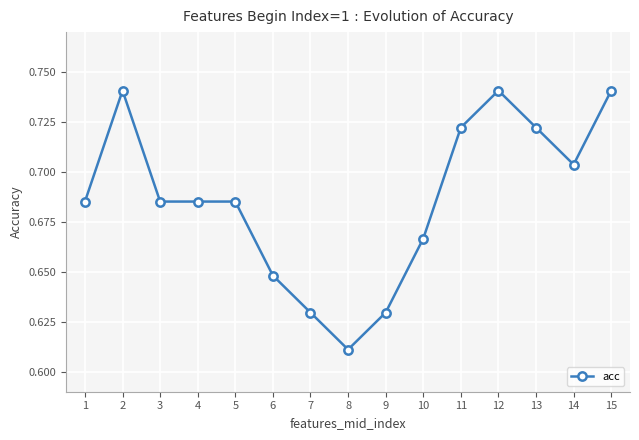

Is it true that the value at 3 is 0.2?

False